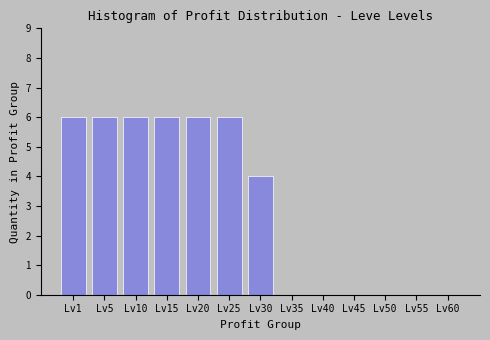

Reading right to left, list all the values displayed in this chart.

Lv60=0	Lv55=0	Lv50=0	Lv45=0	Lv40=0	Lv35=0	Lv30=4	Lv25=6	Lv20=6	Lv15=6	Lv10=6	Lv5=6	Lv1=6